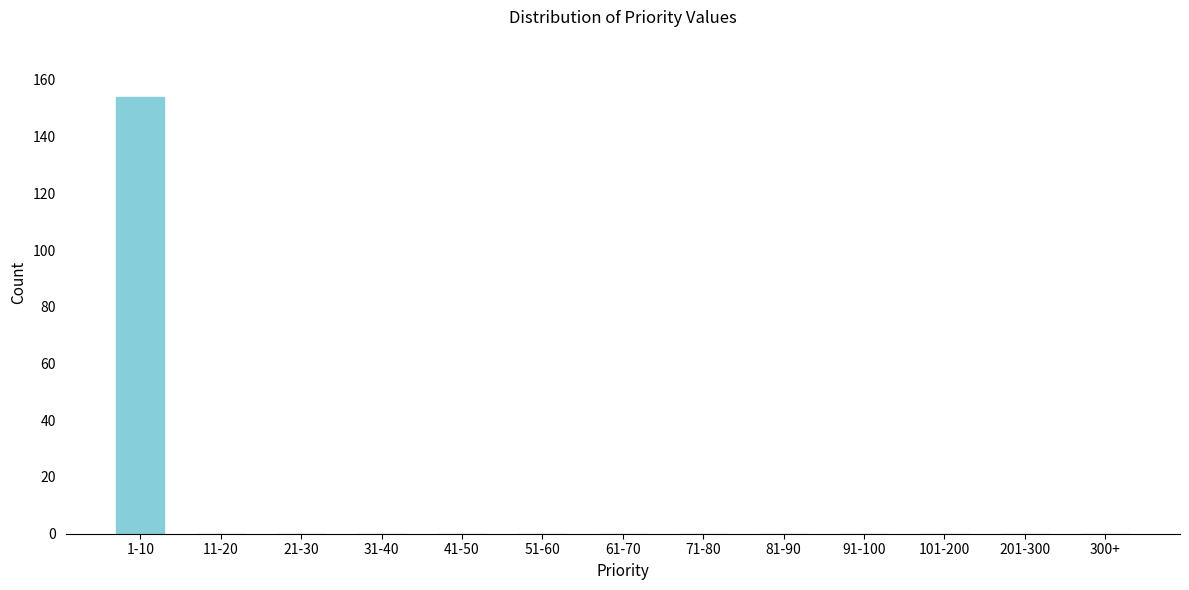

Reading left to right, transcribe all the data shown in this chart.

1-10=154	11-20=0	21-30=0	31-40=0	41-50=0	51-60=0	61-70=0	71-80=0	81-90=0	91-100=0	101-200=0	201-300=0	300+=0